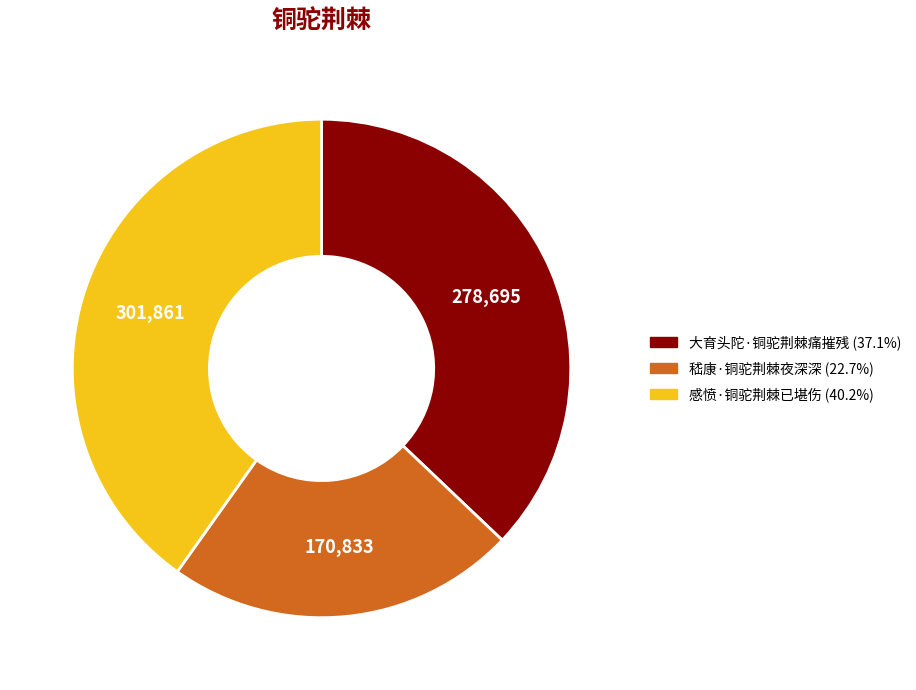

Count the number of slices in the pie.

3